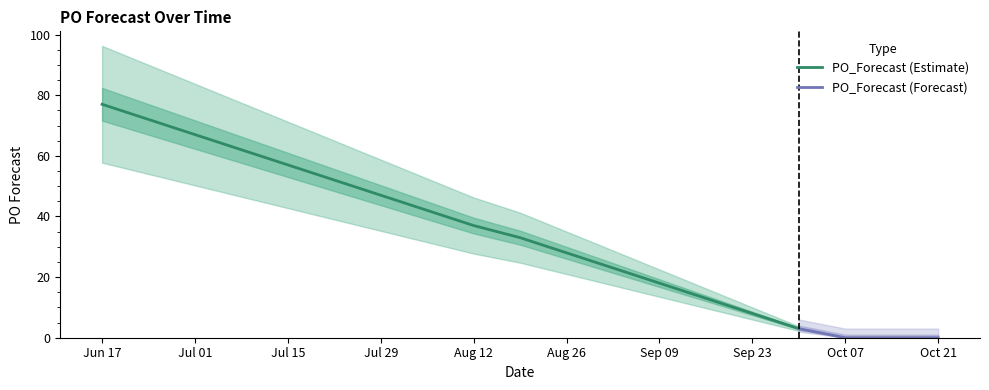

True or false: PO_Forecast (Estimate) has a value of 32 at Sep 09.

False